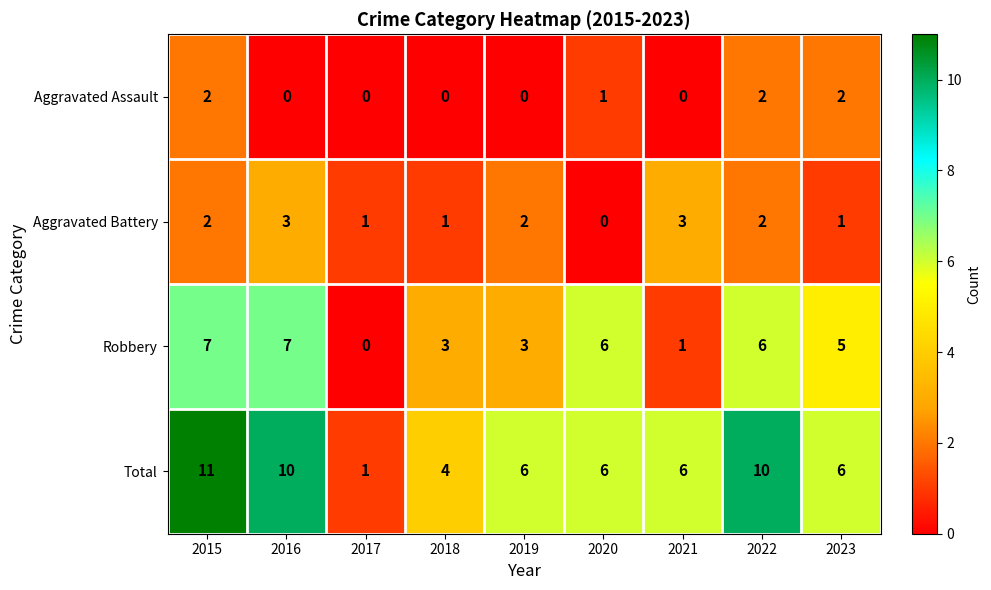

The Robbery series shows 0 at 2017. True or false?

True